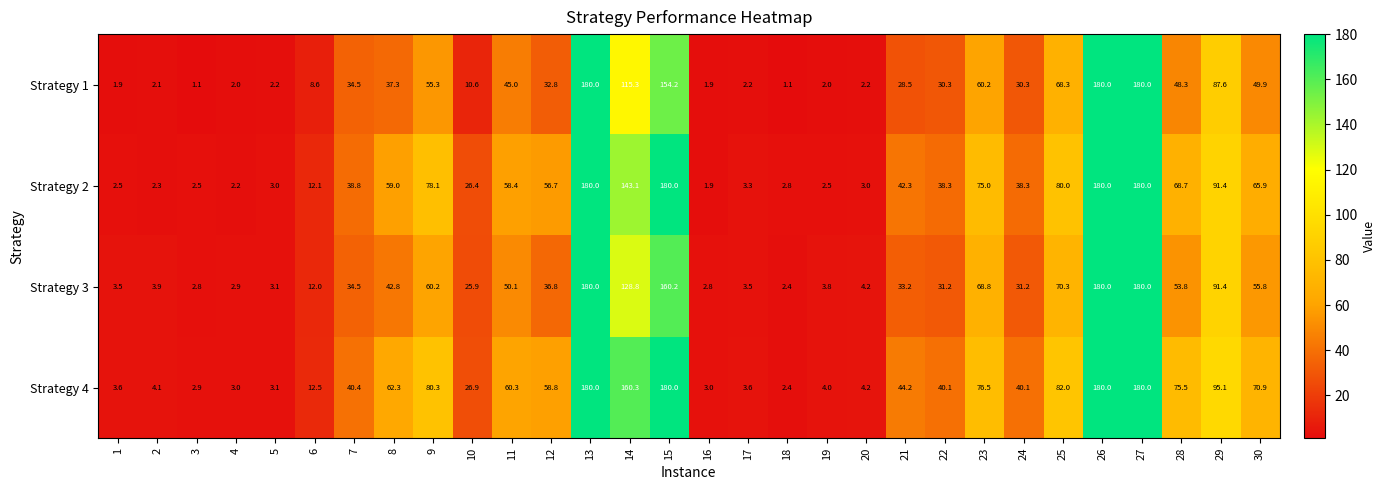

What is the average value of the Strategy 4 series?

59.3